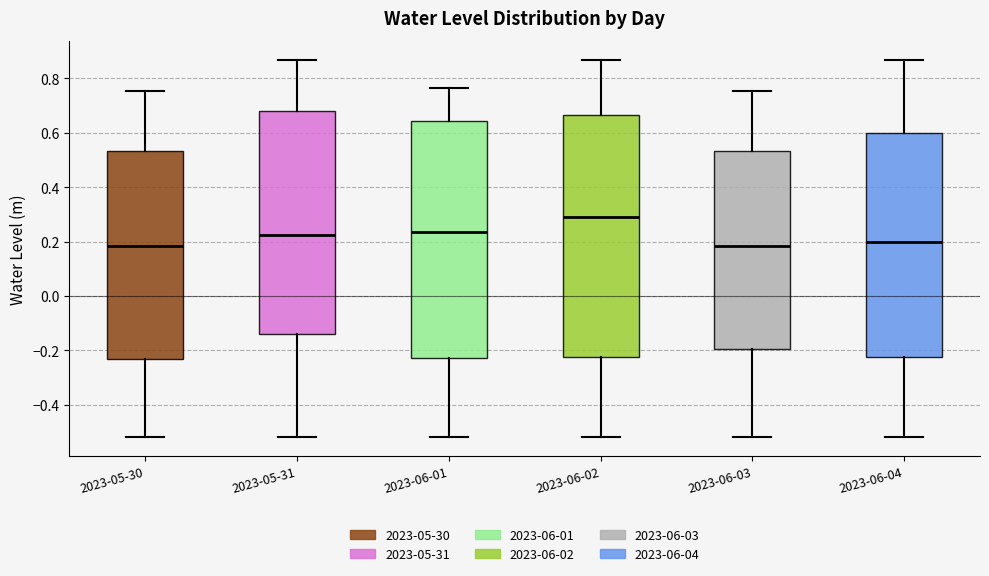

Where is the lower edge of the box for 2023-06-01 on the y-axis? The values are not printed on the chart, so give them approximately, as read against the axis.

-0.22